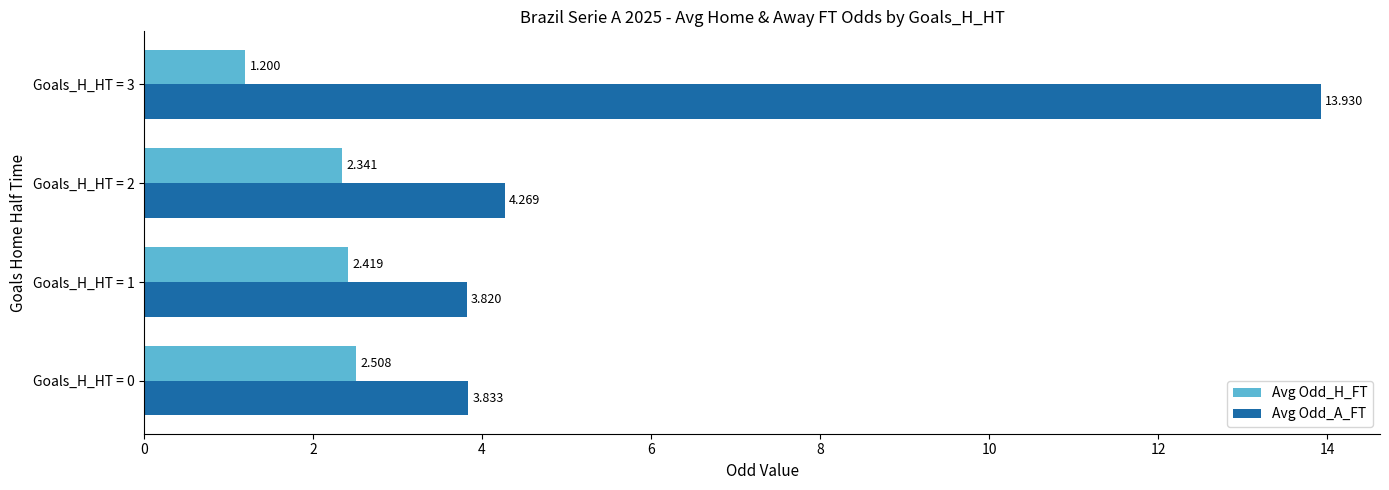

What are all the series names shown in the legend?

Avg Odd_H_FT, Avg Odd_A_FT